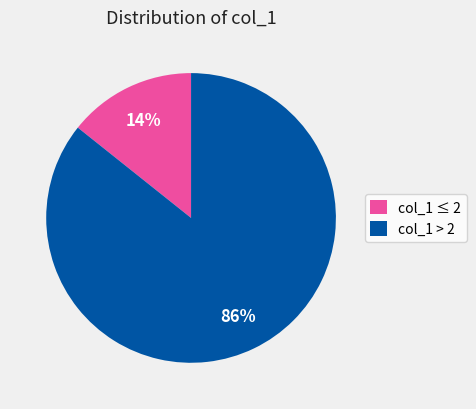

Which category has the smallest portion of the pie?

col_1 ≤ 2